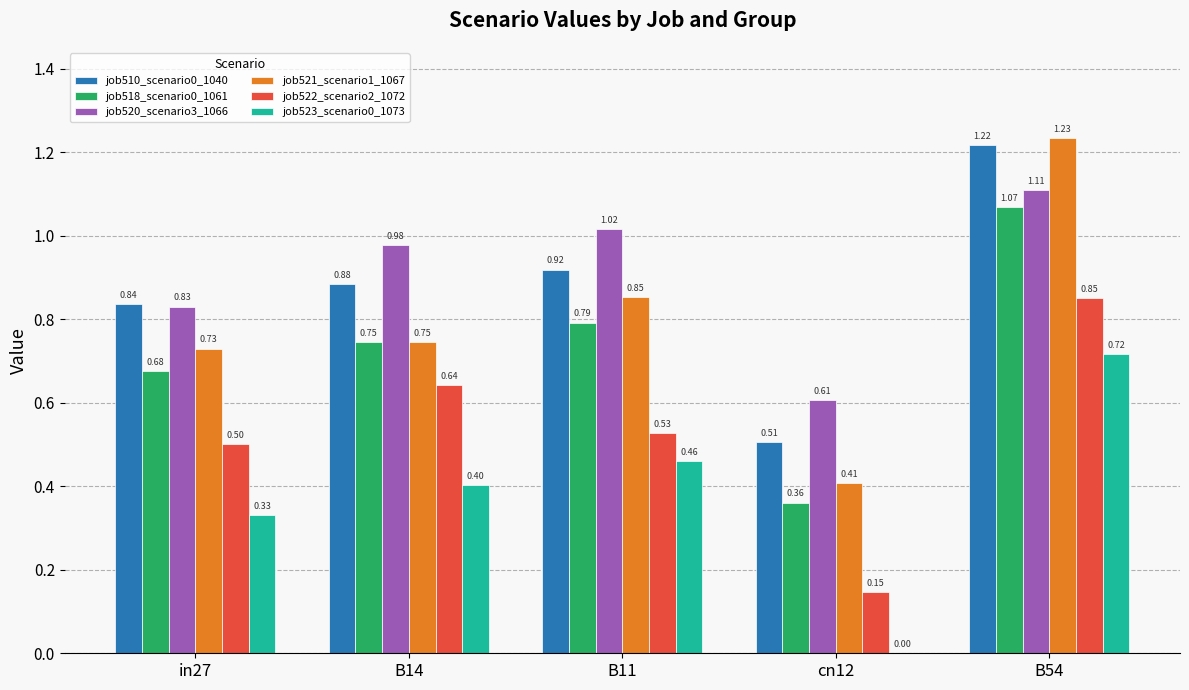

Are the bars grouped side by side (vs. stacked)?

Yes